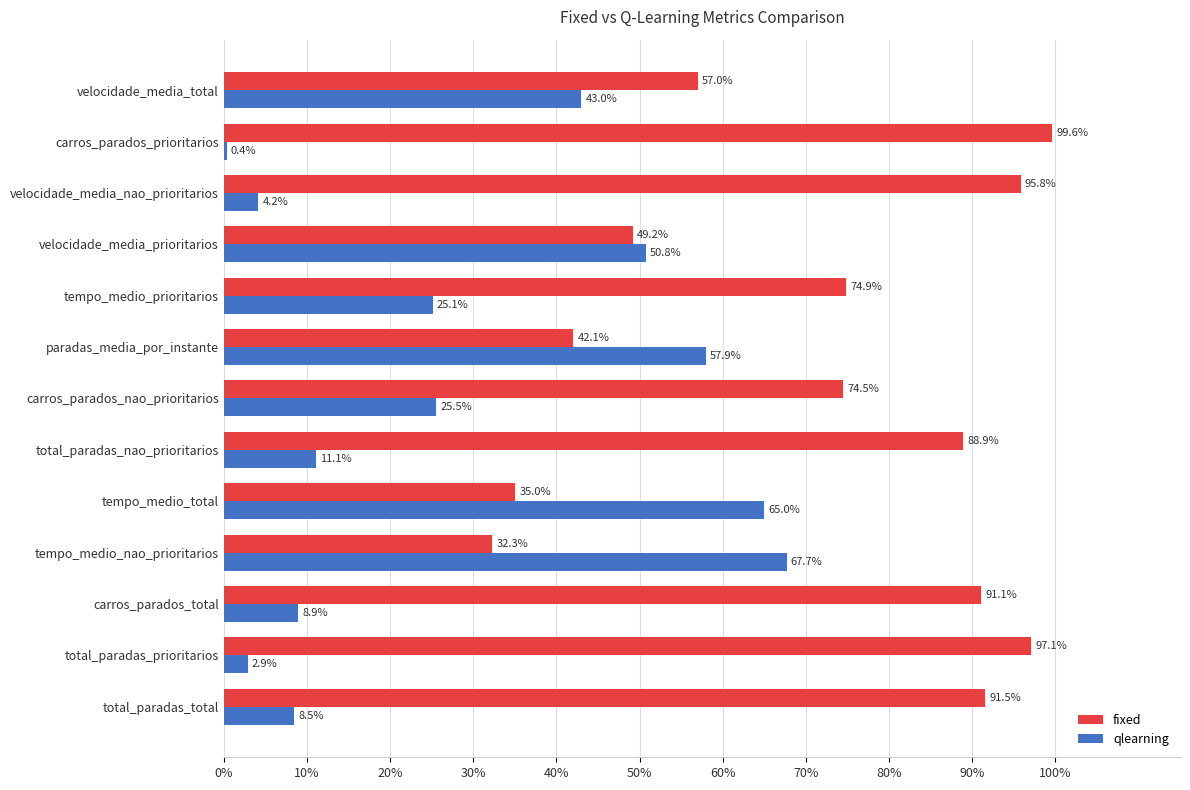

Is the value of fixed at paradas_media_por_instante greater than the value of qlearning at total_paradas_prioritarios?

Yes